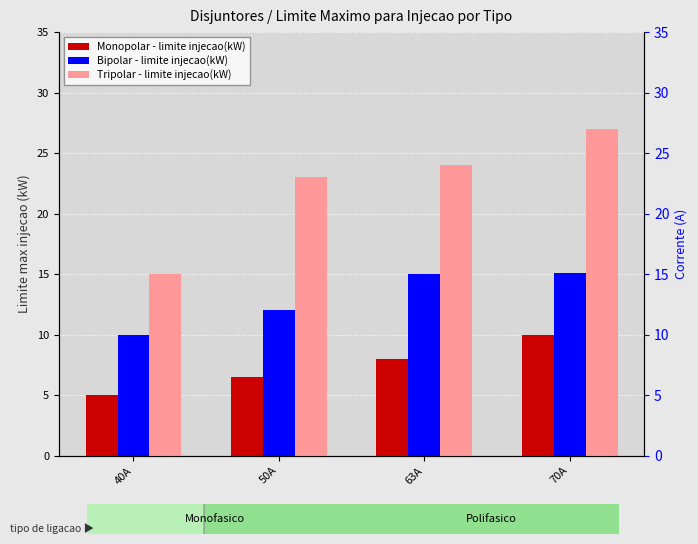

What is the greatest value displayed?

27.0